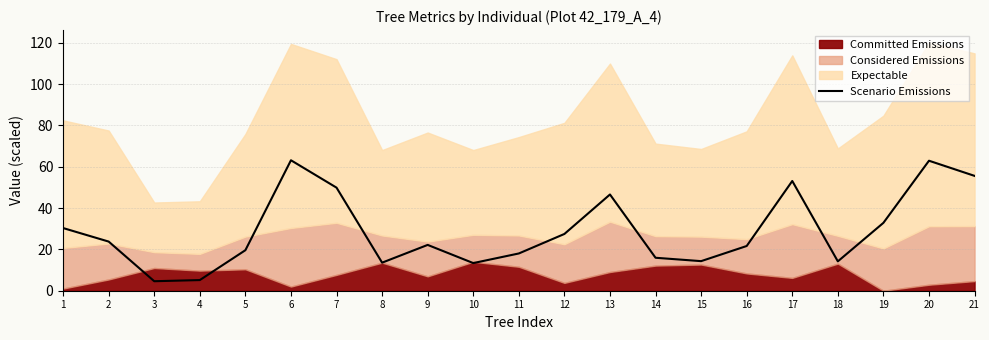

What is the value of the 19th point from the left?

32.8